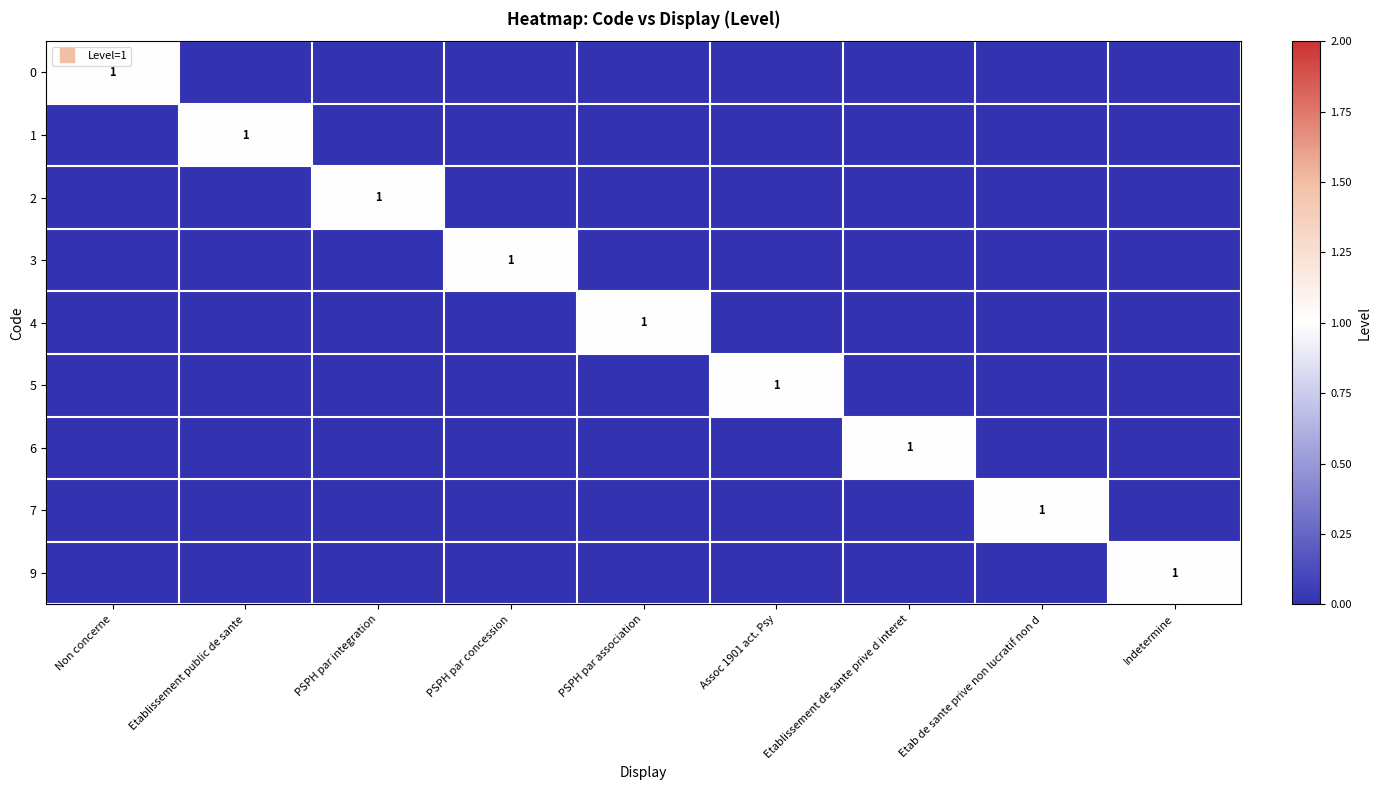

At Etablissement public de sante, list the series in order from largest to smallest.

1, 0, 2, 3, 4, 5, 6, 7, 9